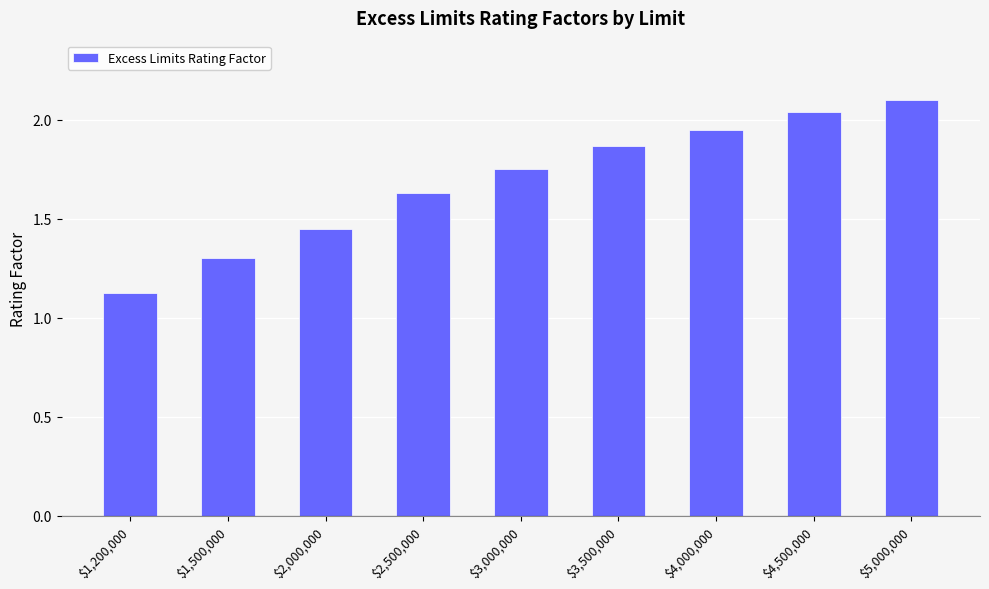

Which label corresponds to the largest value in the chart?

$5,000,000